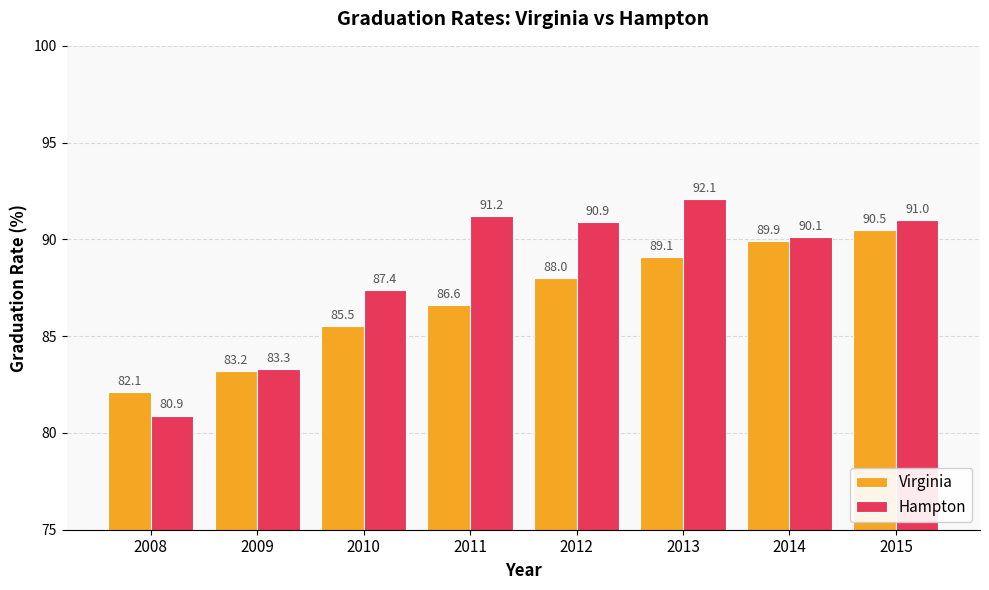

Are the bars horizontal?

No